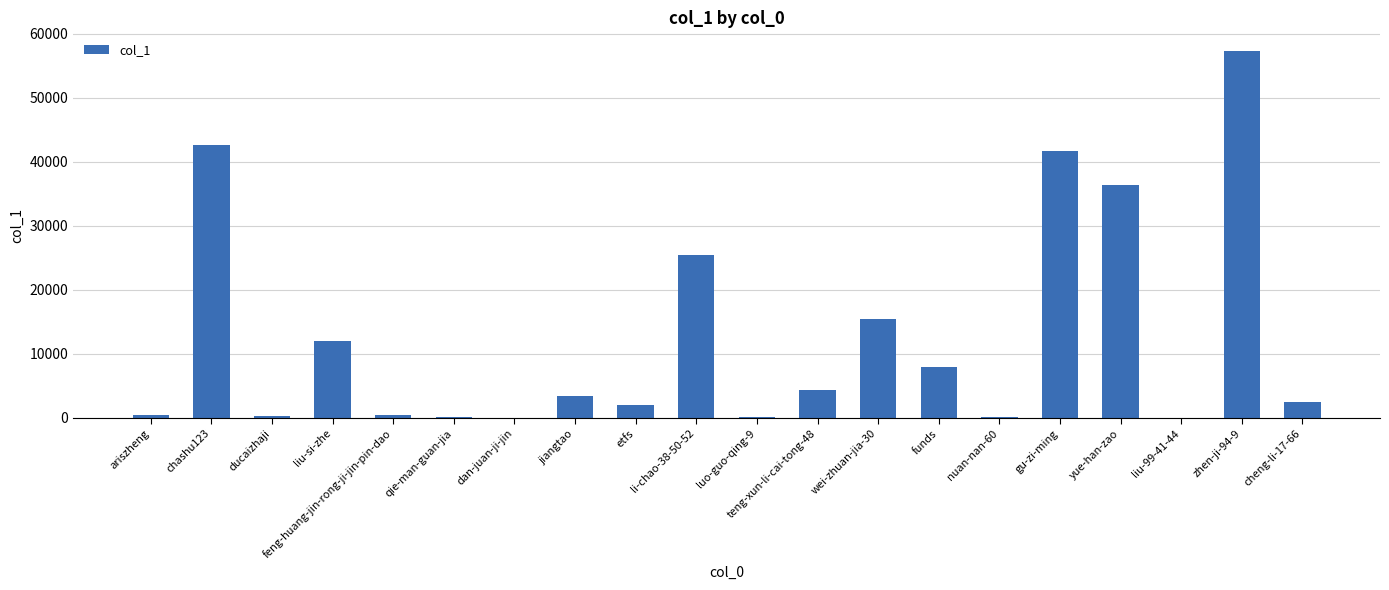

Are the bars horizontal?

No